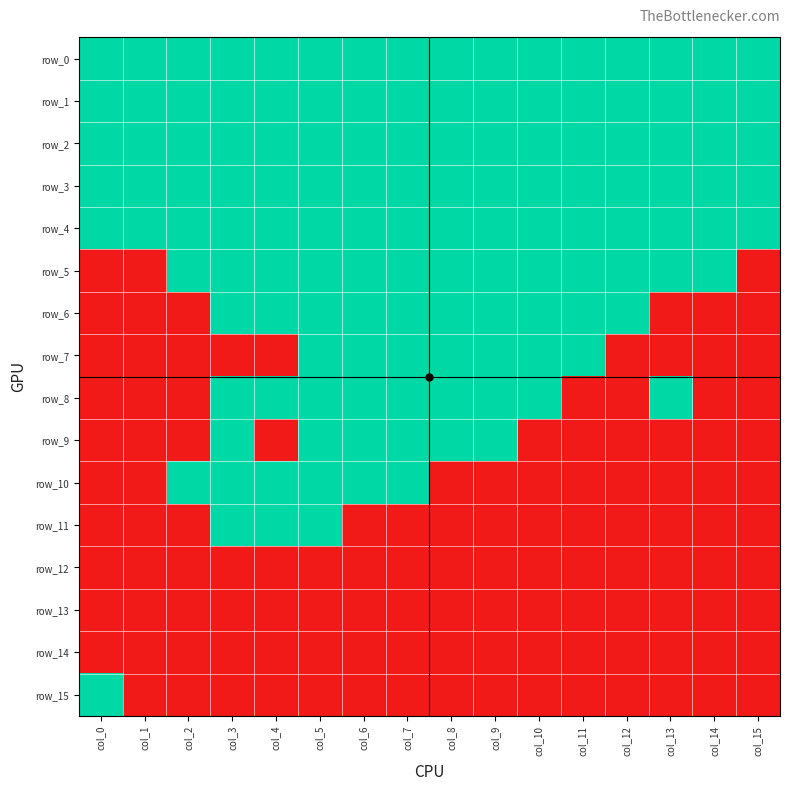

List the labels in order of row_6 value, largest first.

col_3, col_4, col_5, col_6, col_7, col_8, col_9, col_10, col_11, col_12, col_0, col_1, col_2, col_13, col_14, col_15